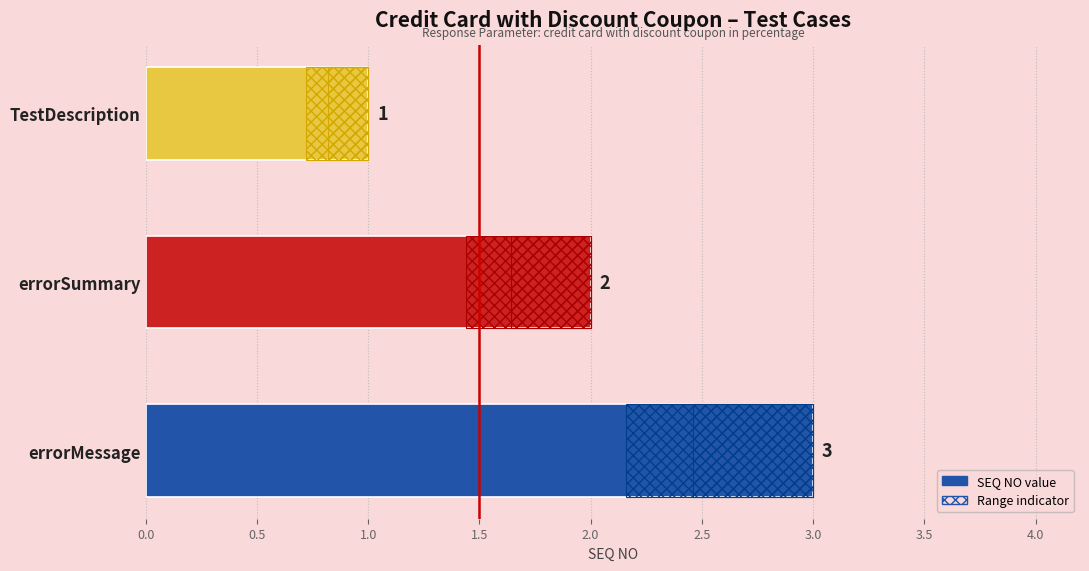

What is the approximate value at TestDescription?

1